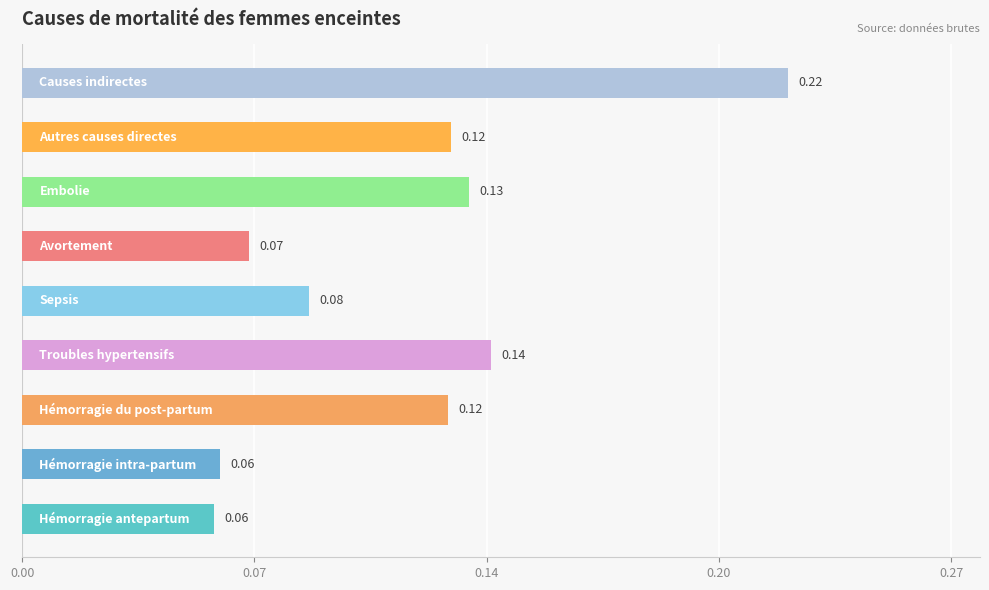

Does the chart contain any negative values?

No